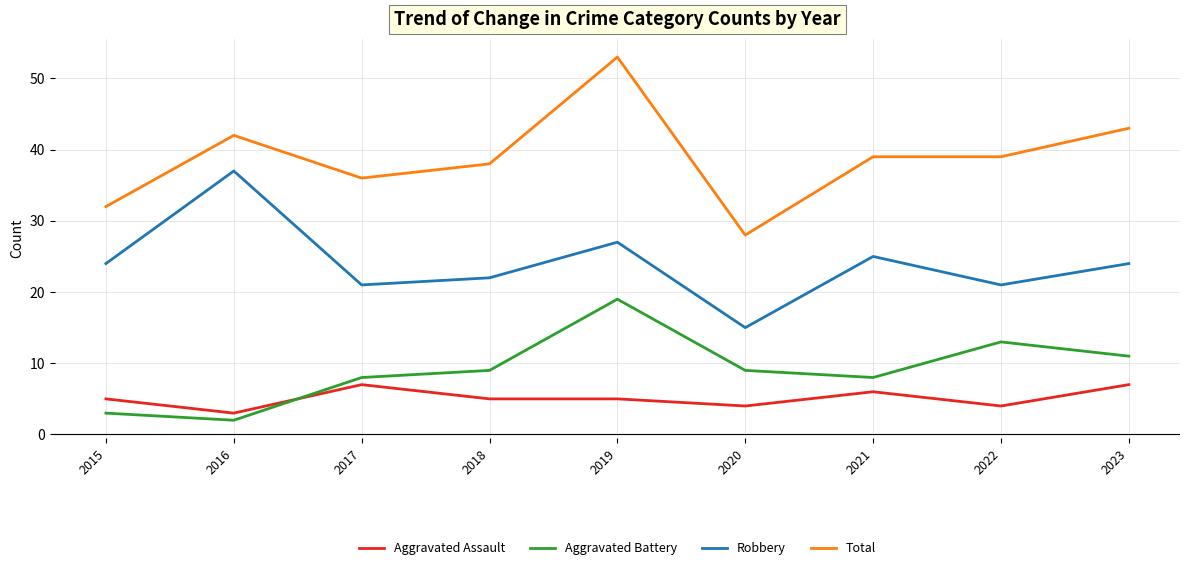

Which series has the largest range (max minus min)?

Total